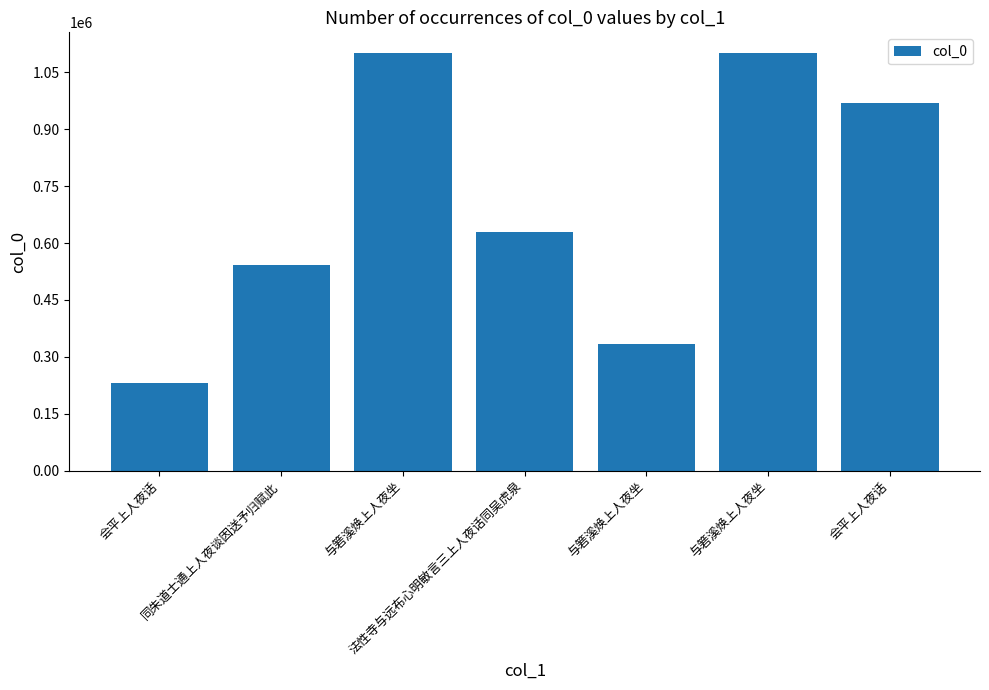

How many bars are there in total?

7